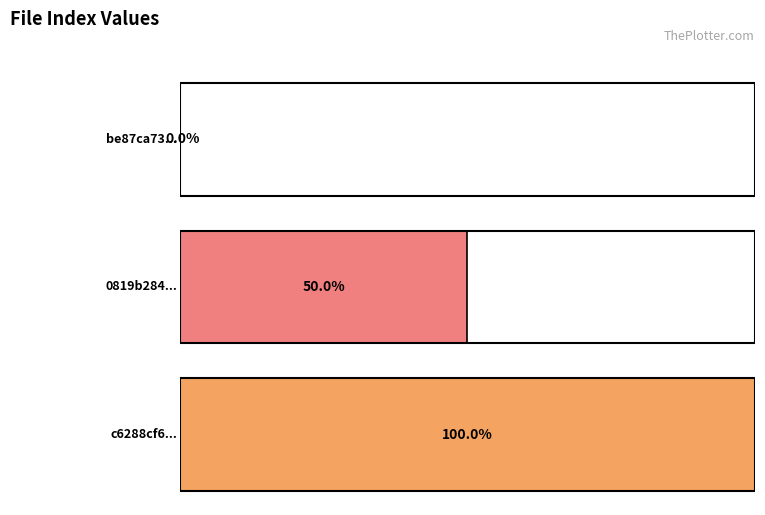

The value at c6288cf6ebebf661dbcbc46380db8290 is 3. True or false?

False